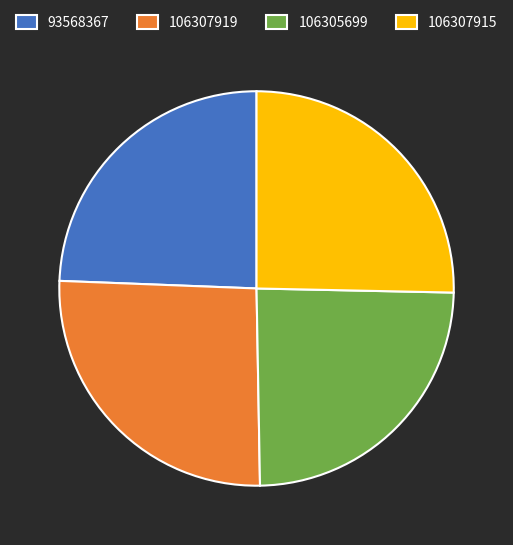

What is the ratio of the value at 106307919 to the value at 93568367?

1.1